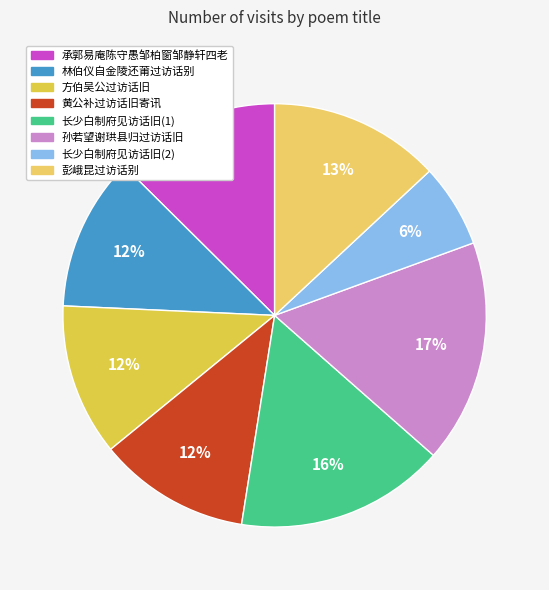

How many segments does this pie chart have?

8